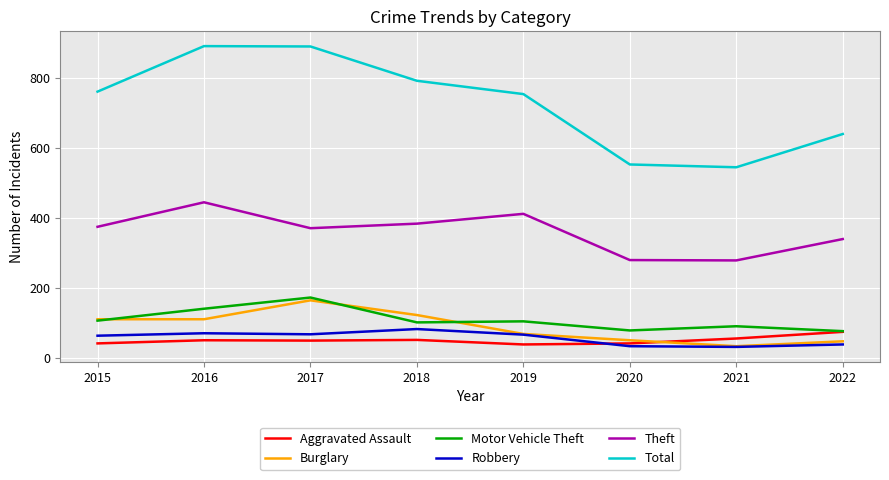

After their last crossing, which series has the higher values: Burglary or Aggravated Assault?

Aggravated Assault